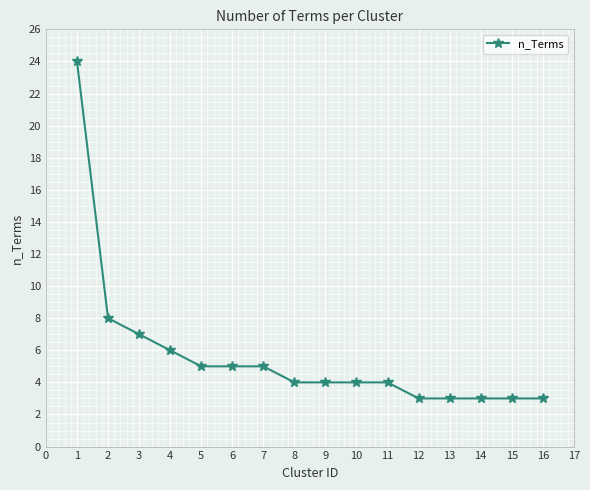

What is the value of the 12th point from the left?

3